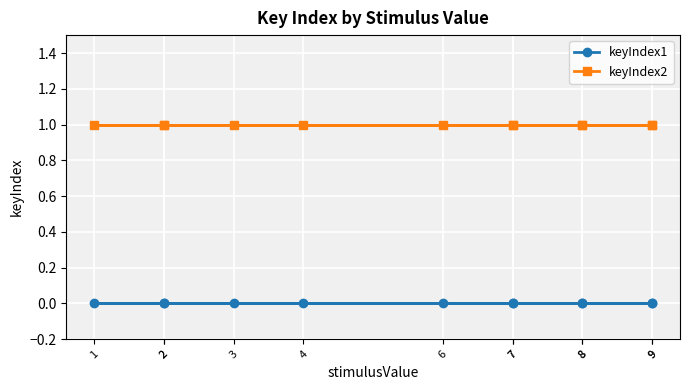

Which has a higher value, 4 or 9?

4